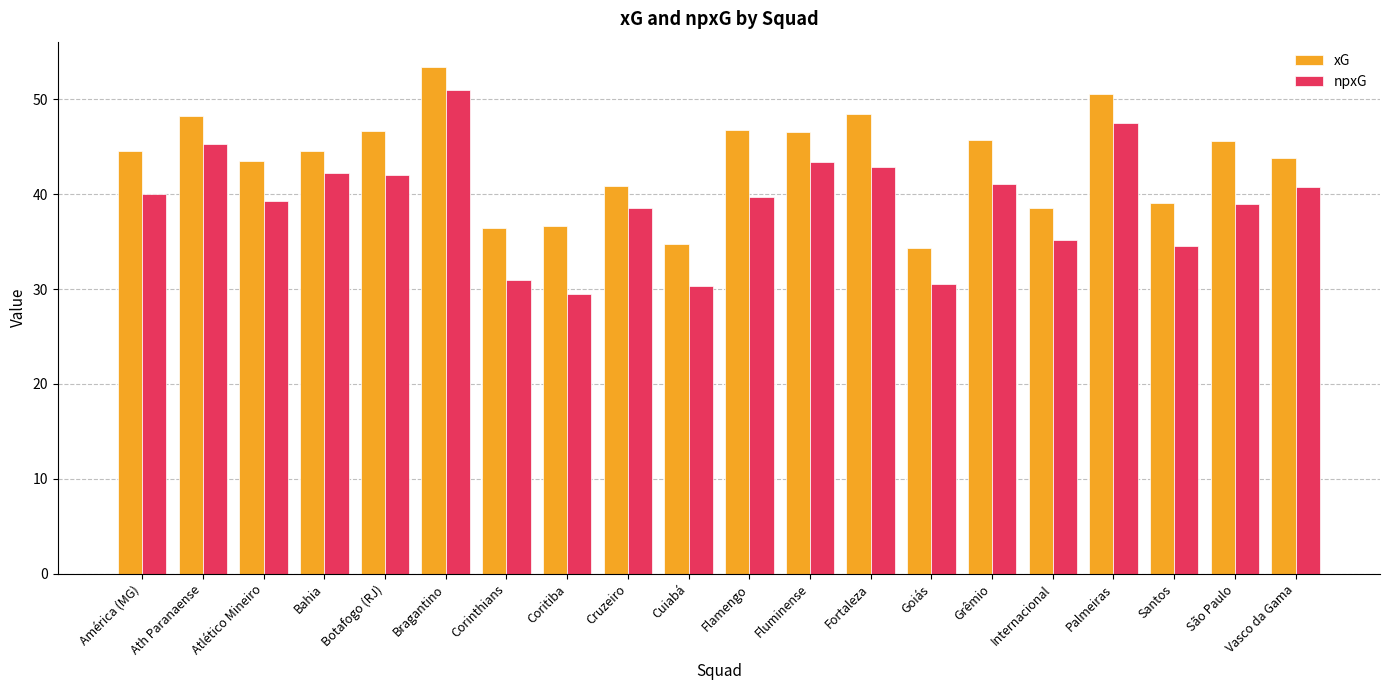

At which category is the sum across all series the highest?

Bragantino